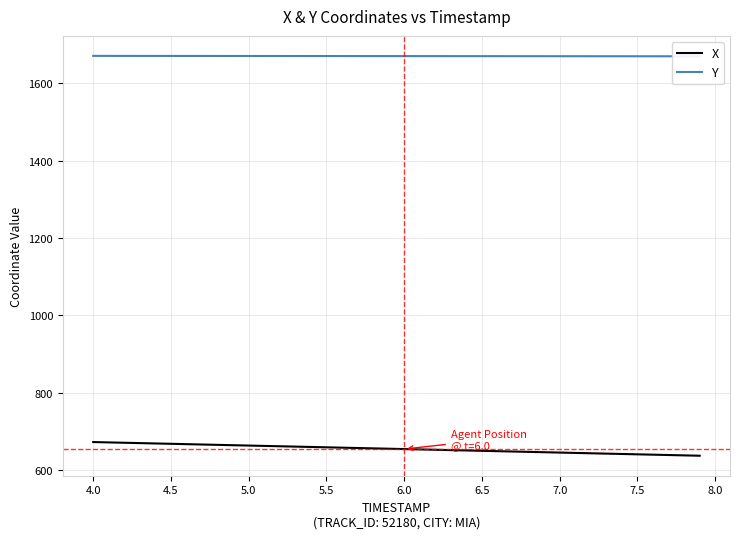

How many lines are shown in the chart?

2